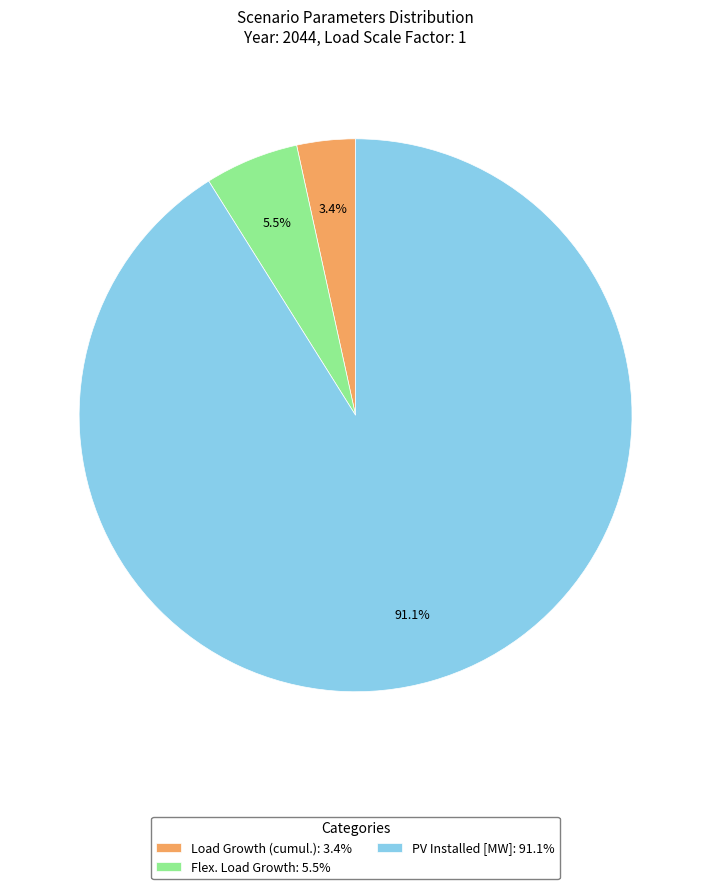

True or false: PV Installed [MW] accounts for 99% of the total.

False